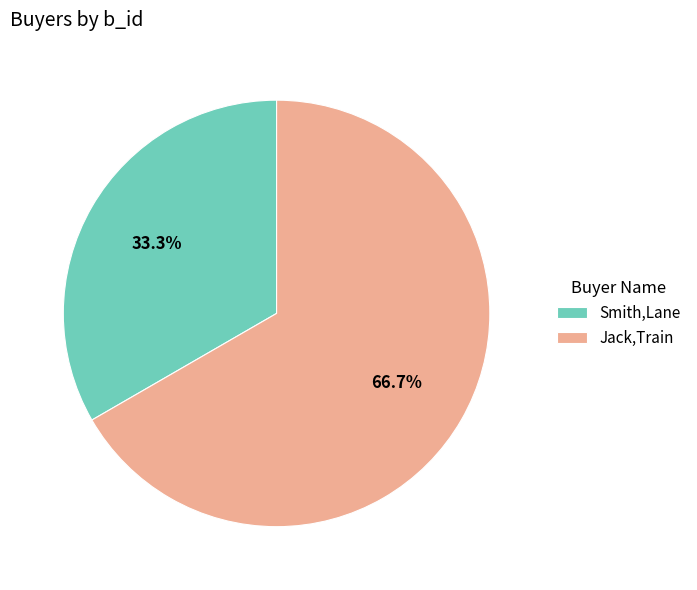

What is the majority slice?

Jack,Train